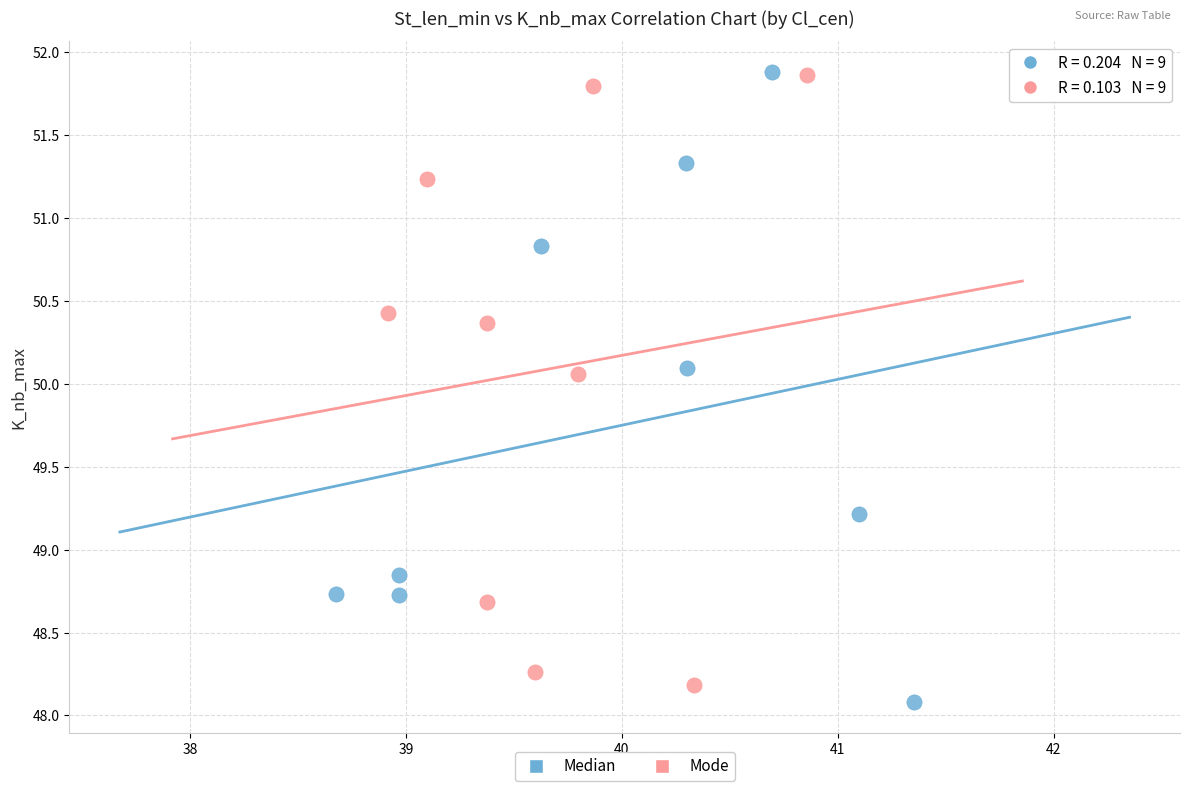

Which series has the largest Y range (max minus min)?

Median